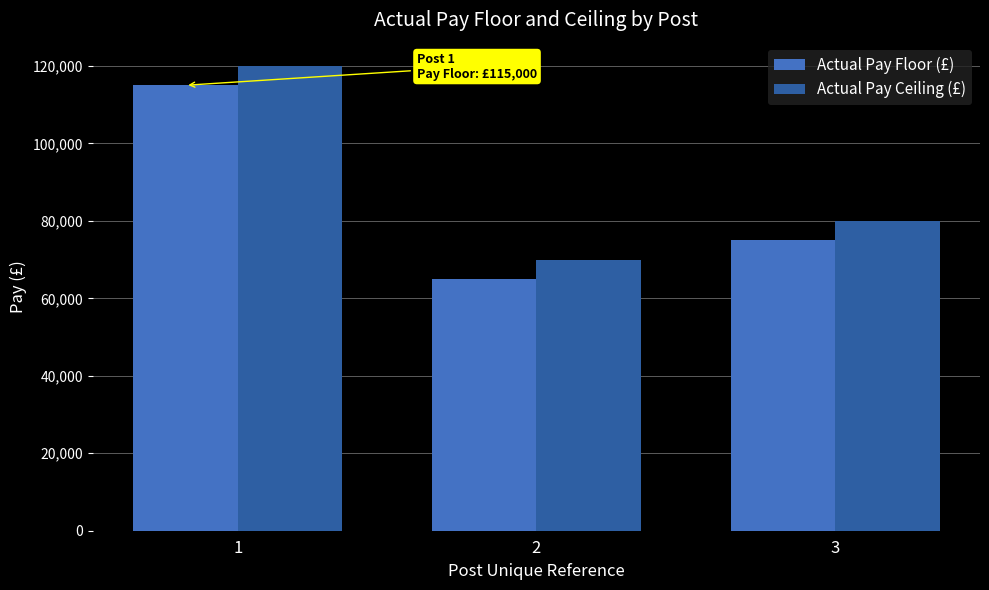

The Actual Pay Floor (£) series shows 65000 at 2. True or false?

True